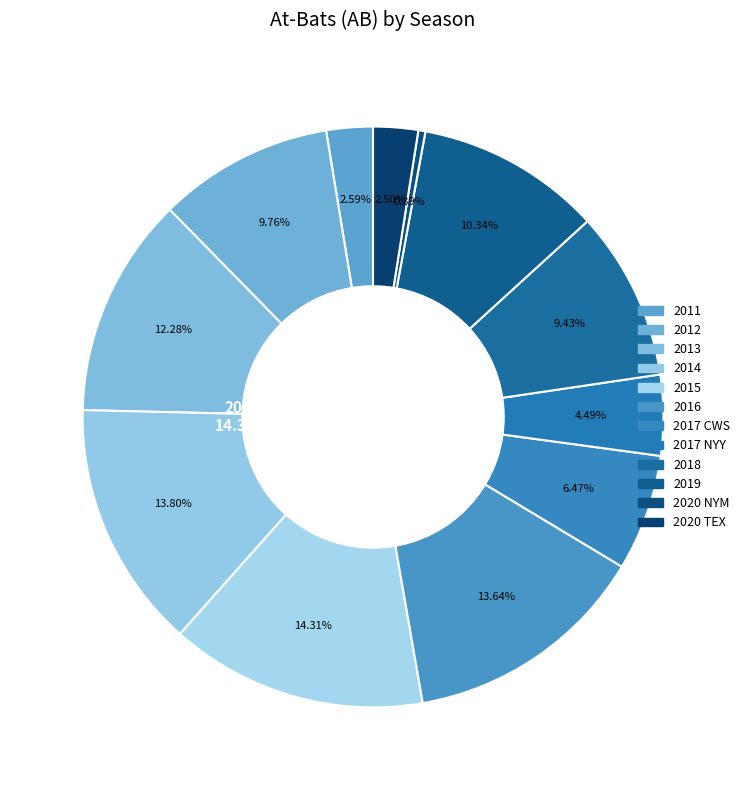

How many slices are in this pie chart?

12